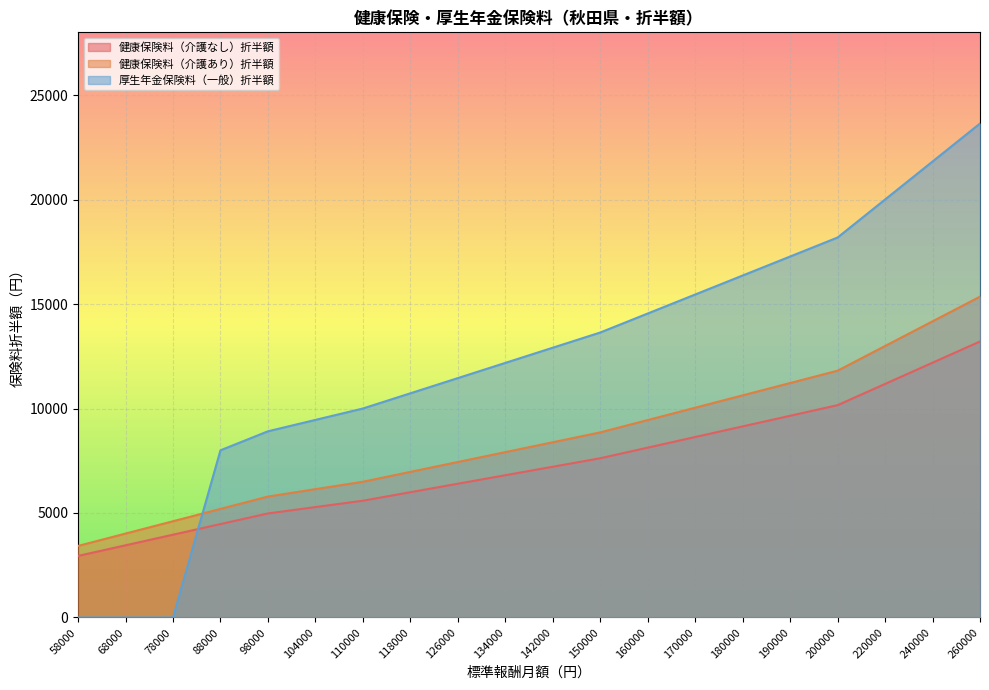

What is the difference between the second highest and second lowest values in the 健康保険料（介護あり）折半額 series?

10156.6